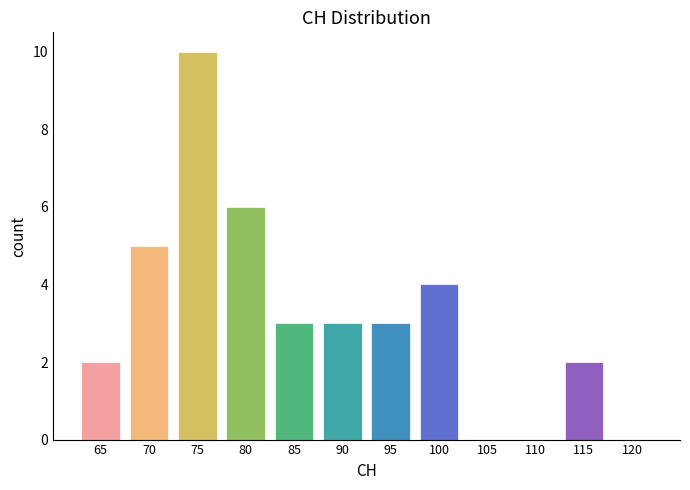

Reading left to right, transcribe all the data shown in this chart.

65=2	70=5	75=10	80=6	85=3	90=3	95=3	100=4	105=0	110=0	115=2	120=0